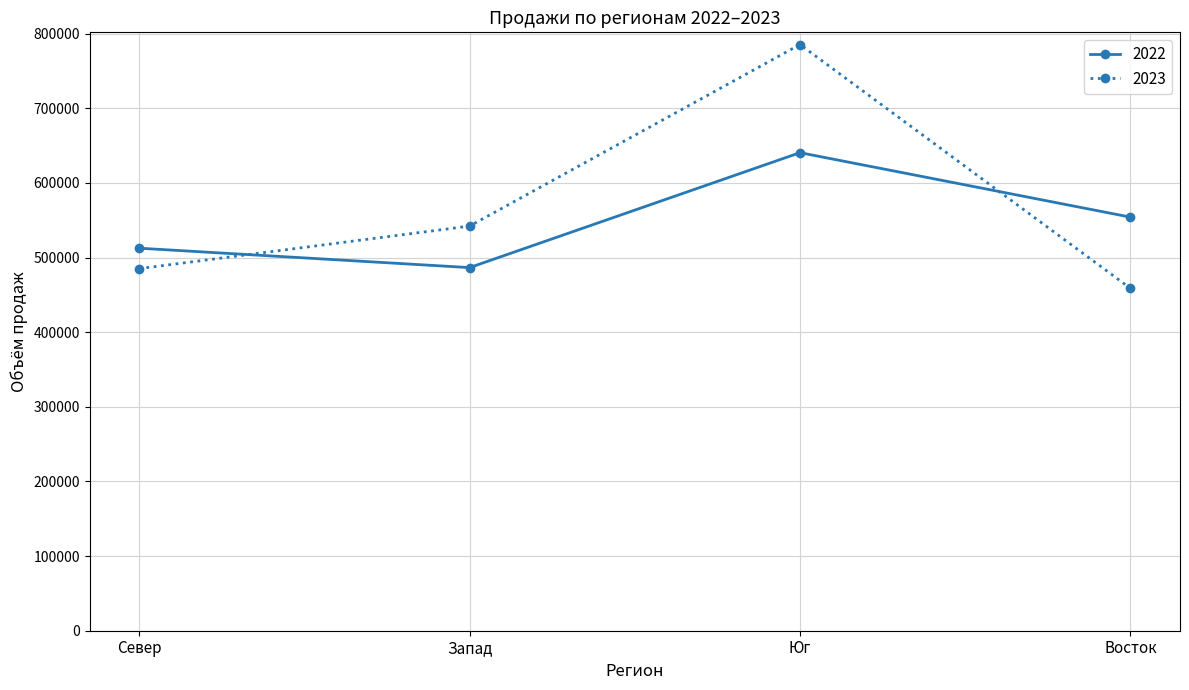

What is the difference between the 2023 values at Юг and Запад?

243279